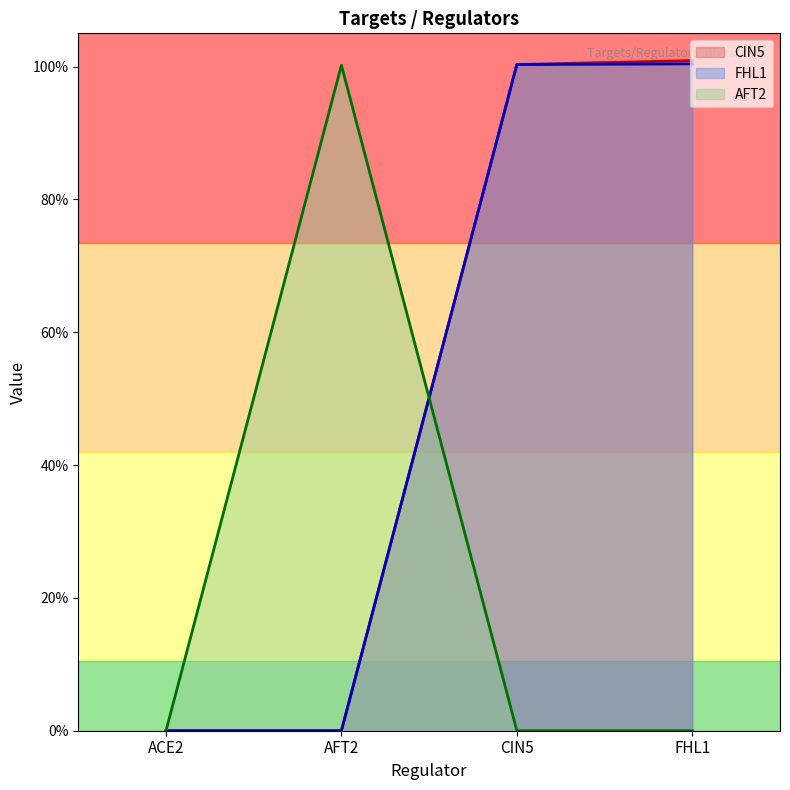

At which category is the sum across all series the highest?

FHL1